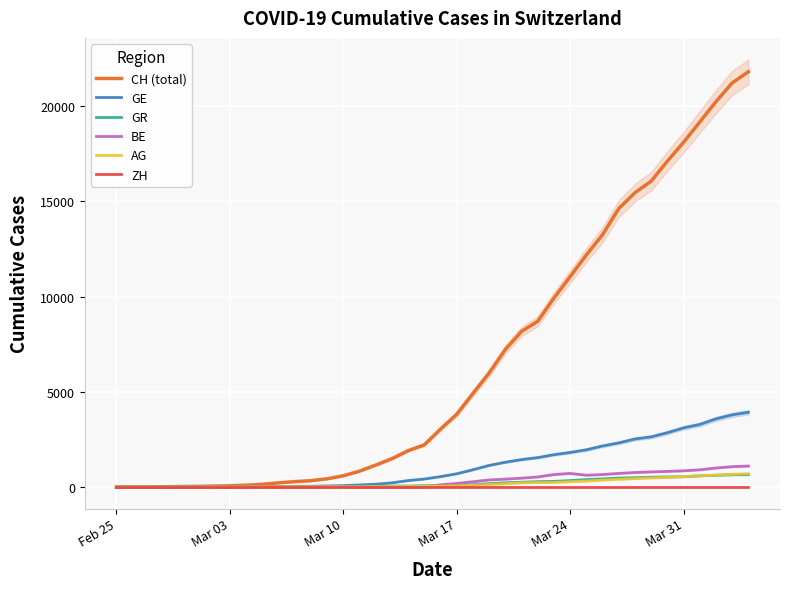

Does the chart display data point markers on the line(s)?

No